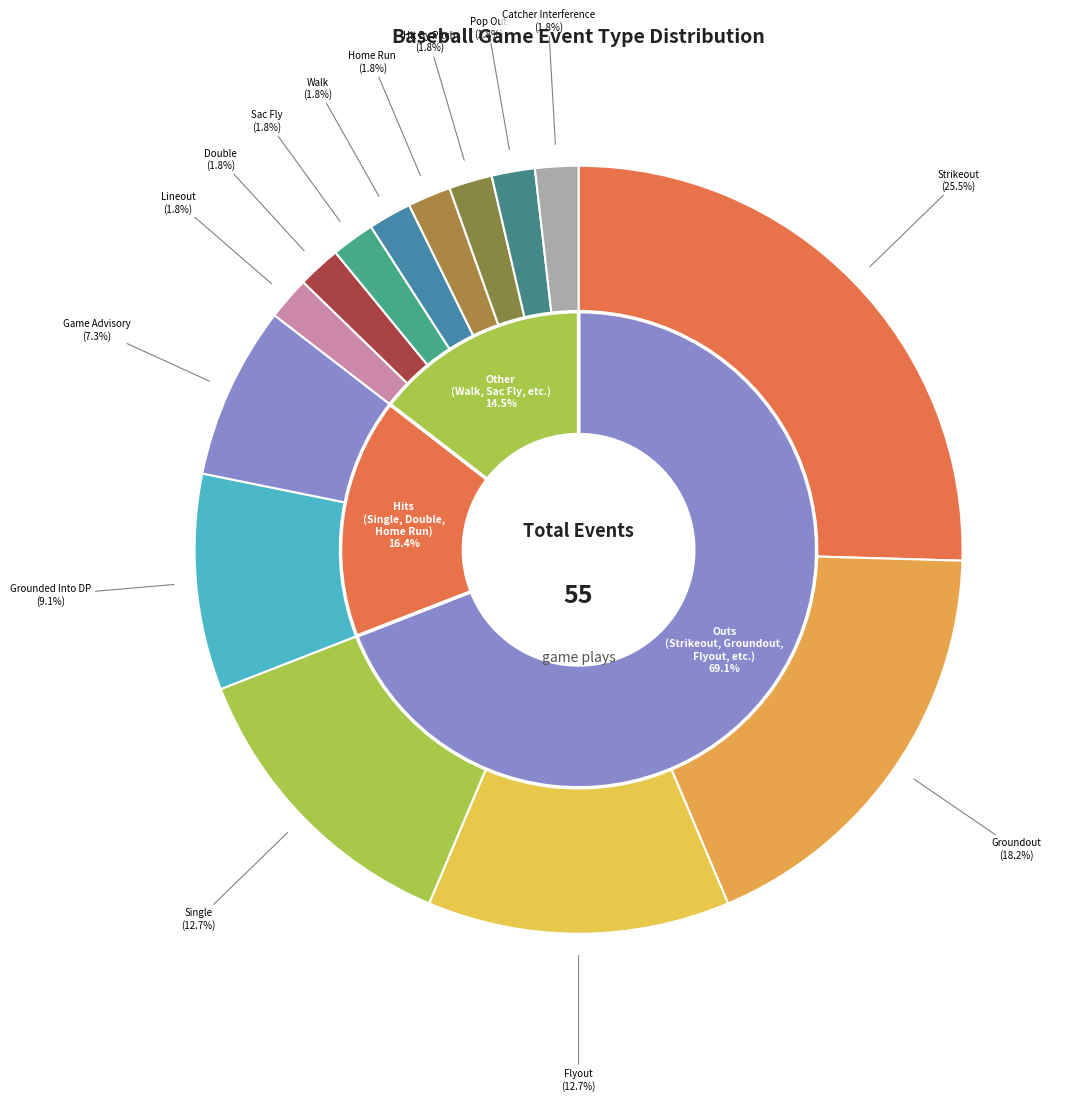

Is the sum of Hit By Pitch and Strikeout greater than half?

No